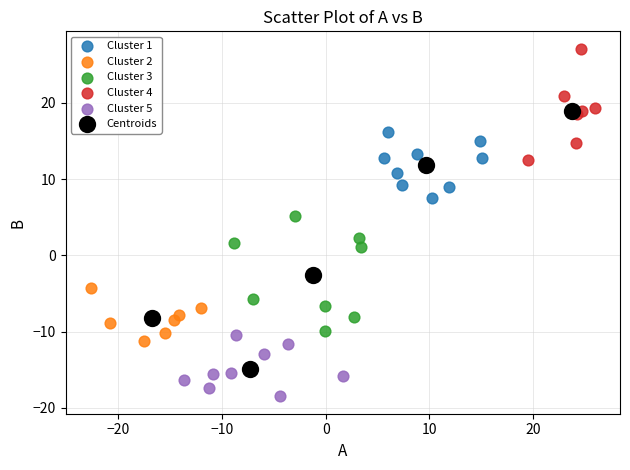

Which series has the widest spread of Y values?

Centroids